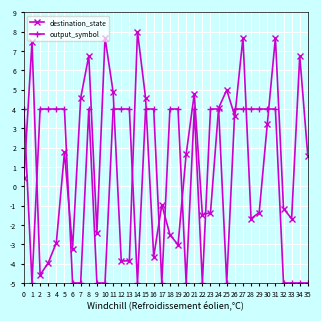

At which category does the chart reach its peak across all series?

14